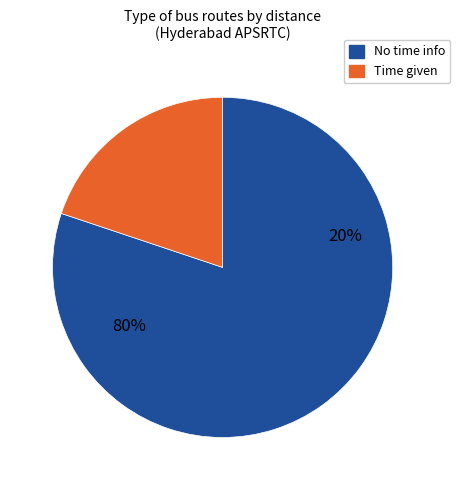

Is it true that - is 1% of the pie?

False